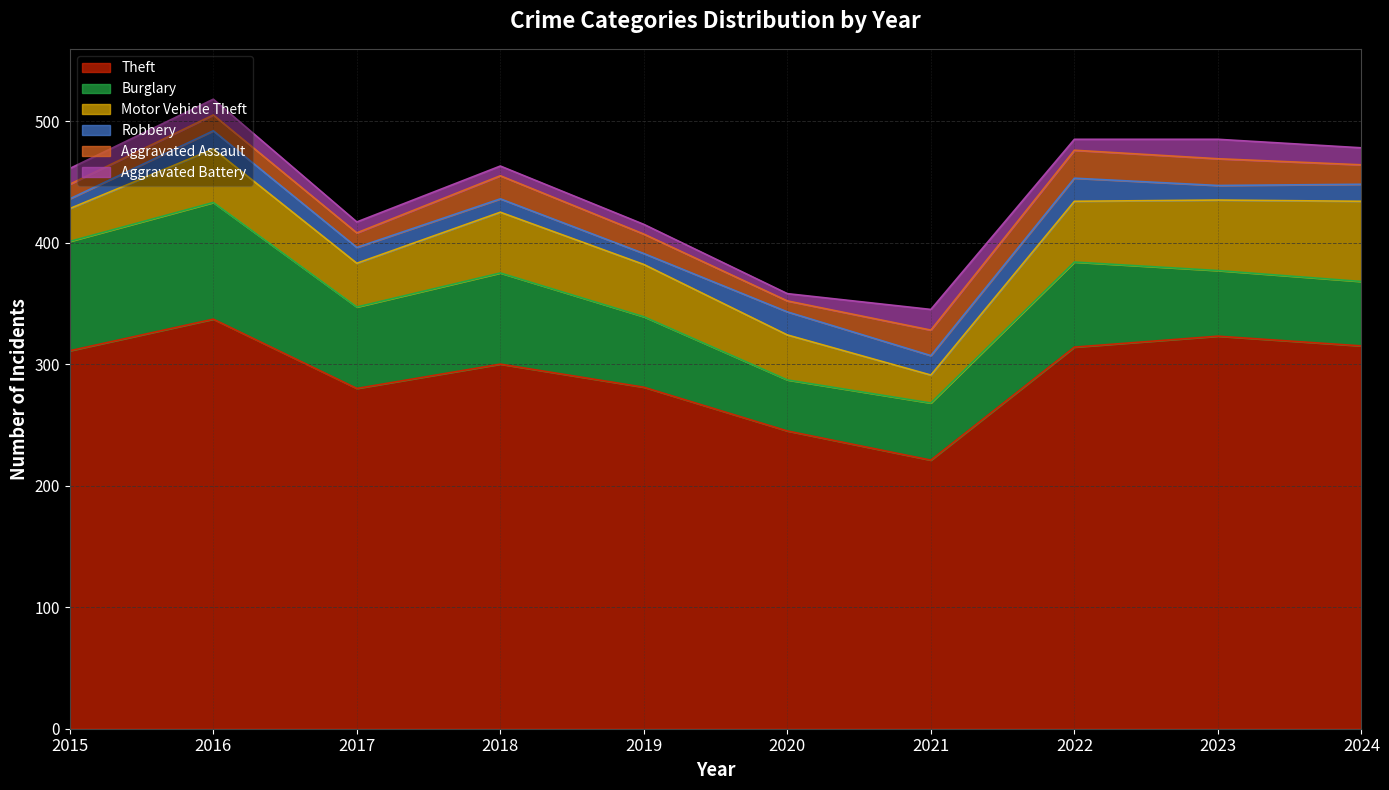

Reading left to right, extract all data points from this chart.

Theft: 311	337	280	300	281	245	221	314	323	315
Burglary: 90	96	67	75	58	42	47	70	54	53
Motor Vehicle Theft: 27	44	36	50	43	37	23	50	58	66
Robbery: 8	15	13	11	9	19	16	19	12	14
Aggravated Assault: 12	13	12	19	16	9	21	23	22	16
Aggravated Battery: 13	13	9	8	8	6	17	9	16	14